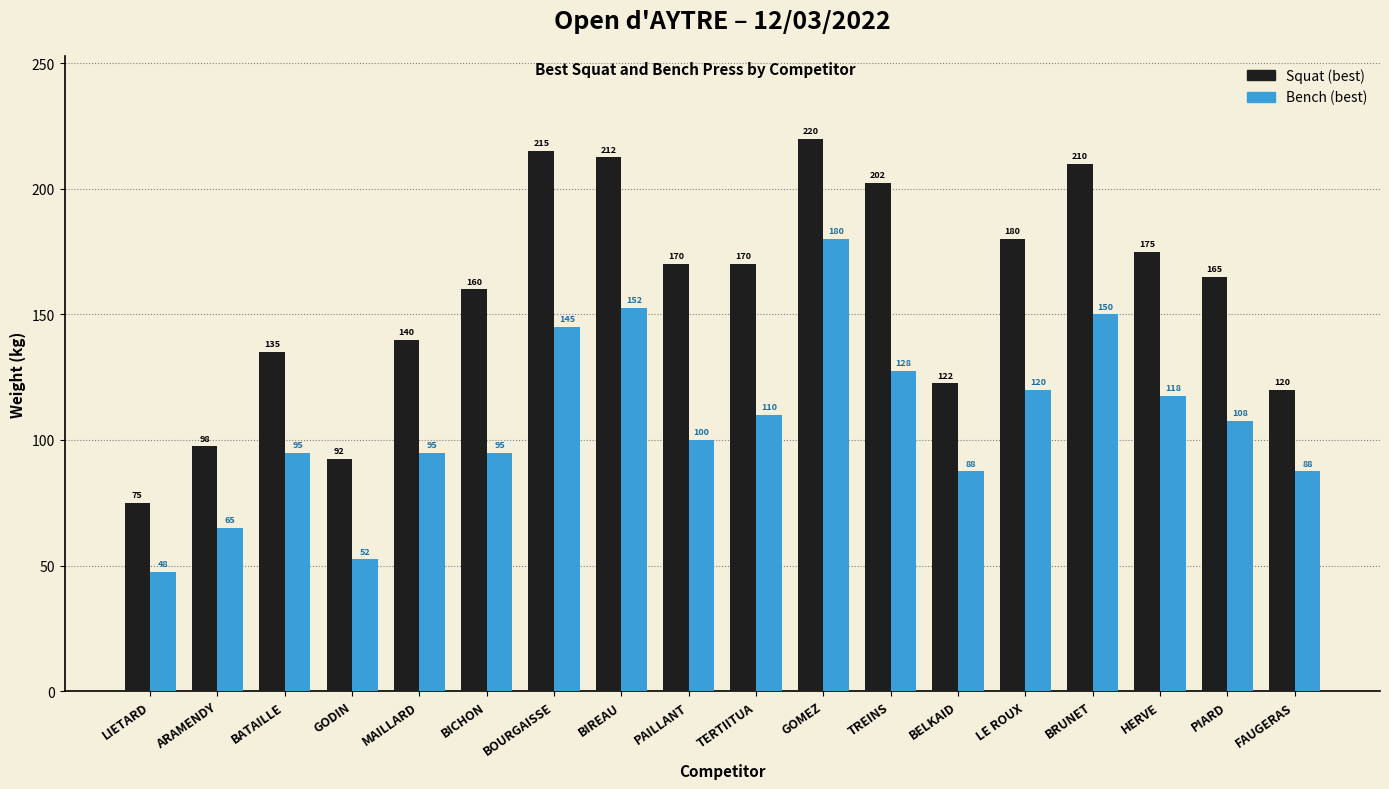

What are all the series names shown in the legend?

Squat (best), Bench (best)